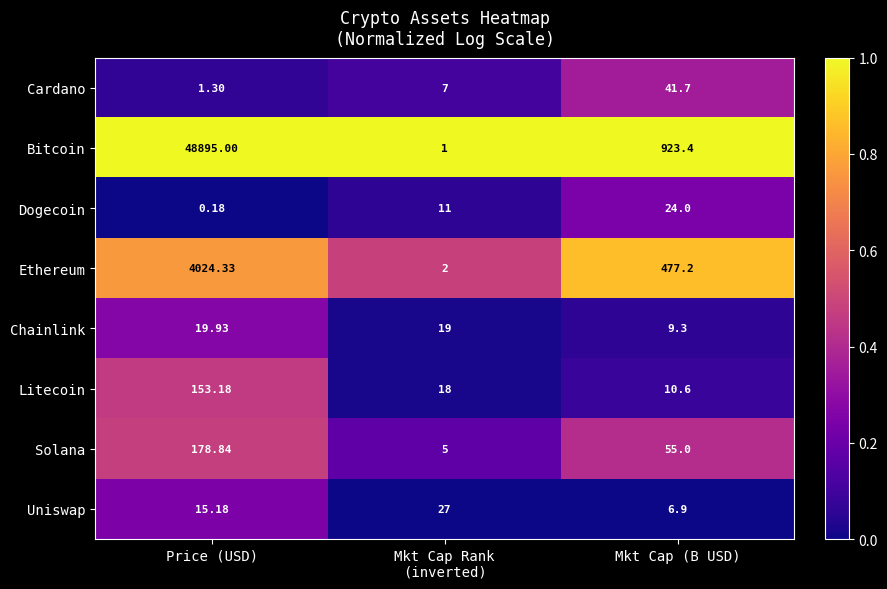

At Price (USD), list the series in order from smallest to largest.

Dogecoin, Cardano, Uniswap, Chainlink, Litecoin, Solana, Ethereum, Bitcoin